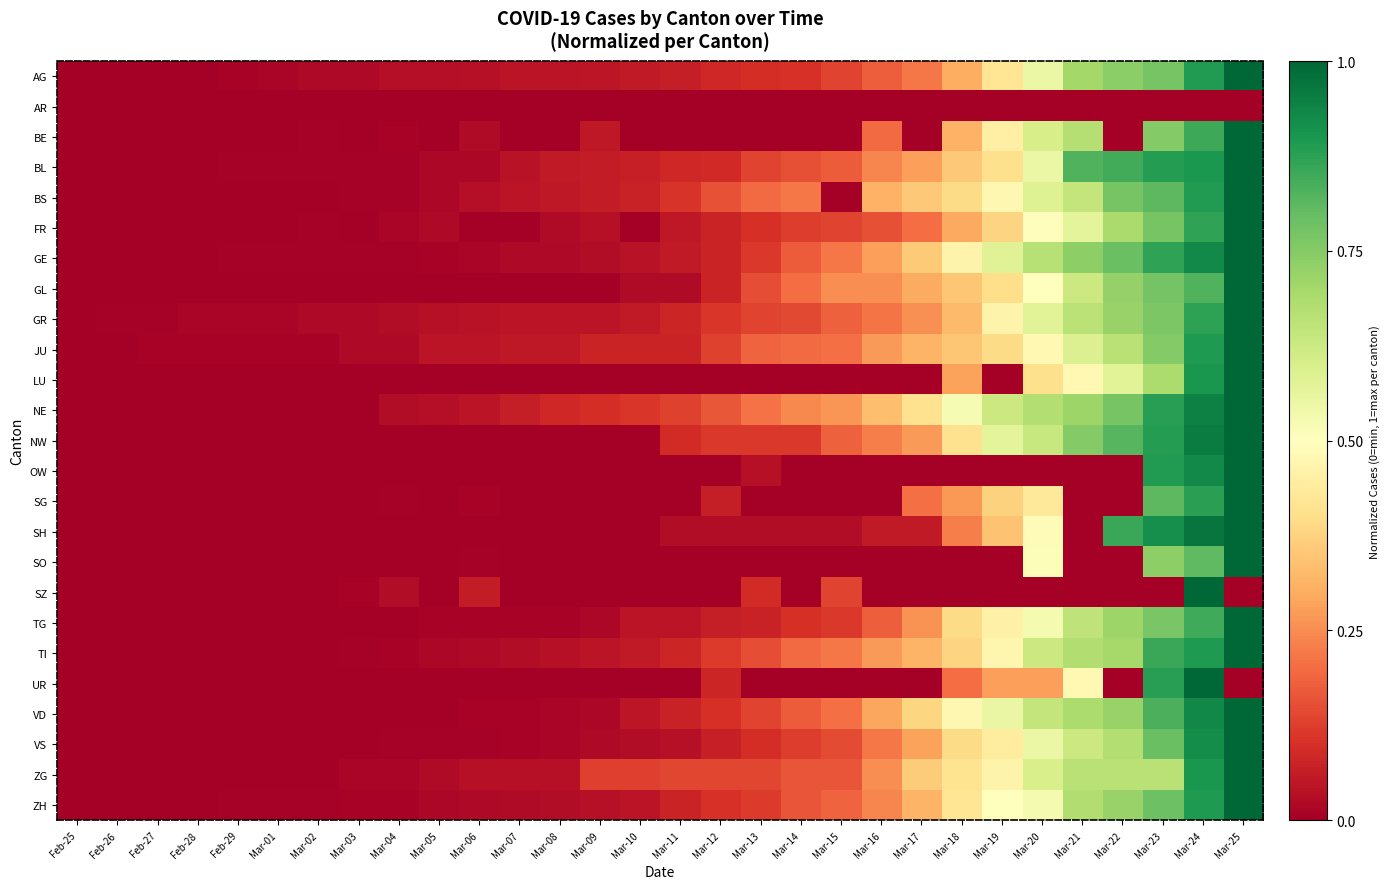

At which category does the chart reach its peak across all series?

Mar-25